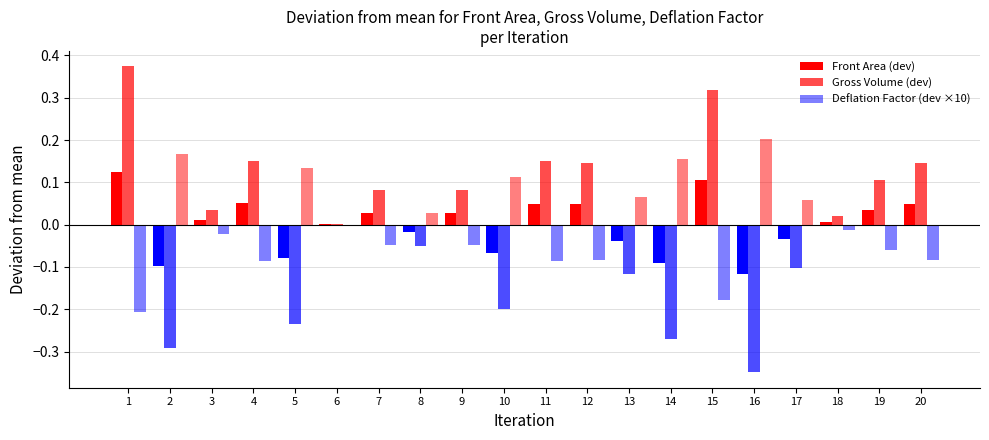

Count the number of categories in the chart.

20